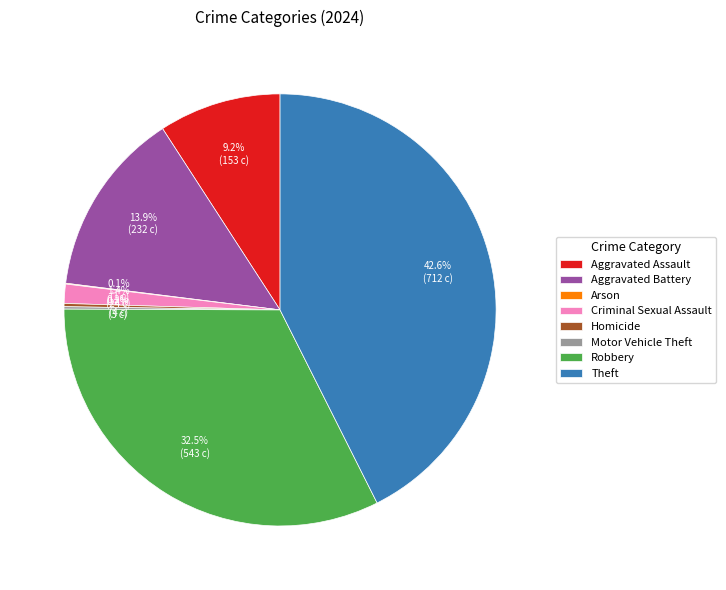

What is the largest slice in the pie chart?

Theft